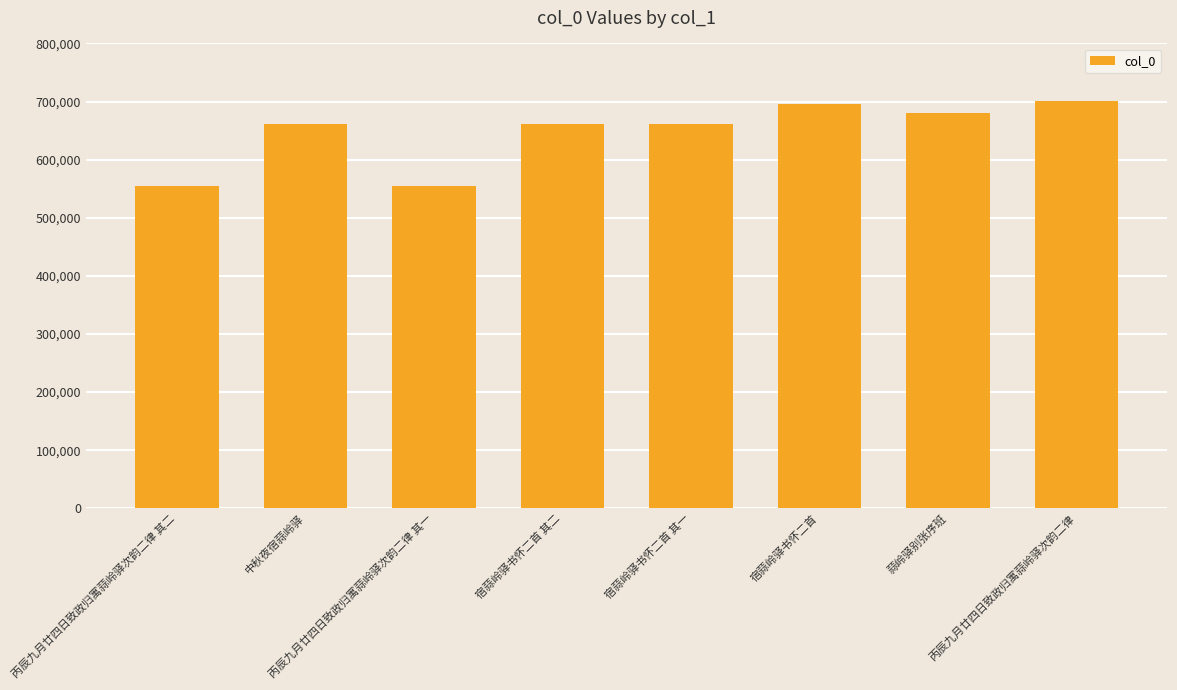

True or false: the data shows 681118 at 蒜岭驿别张序班.

True